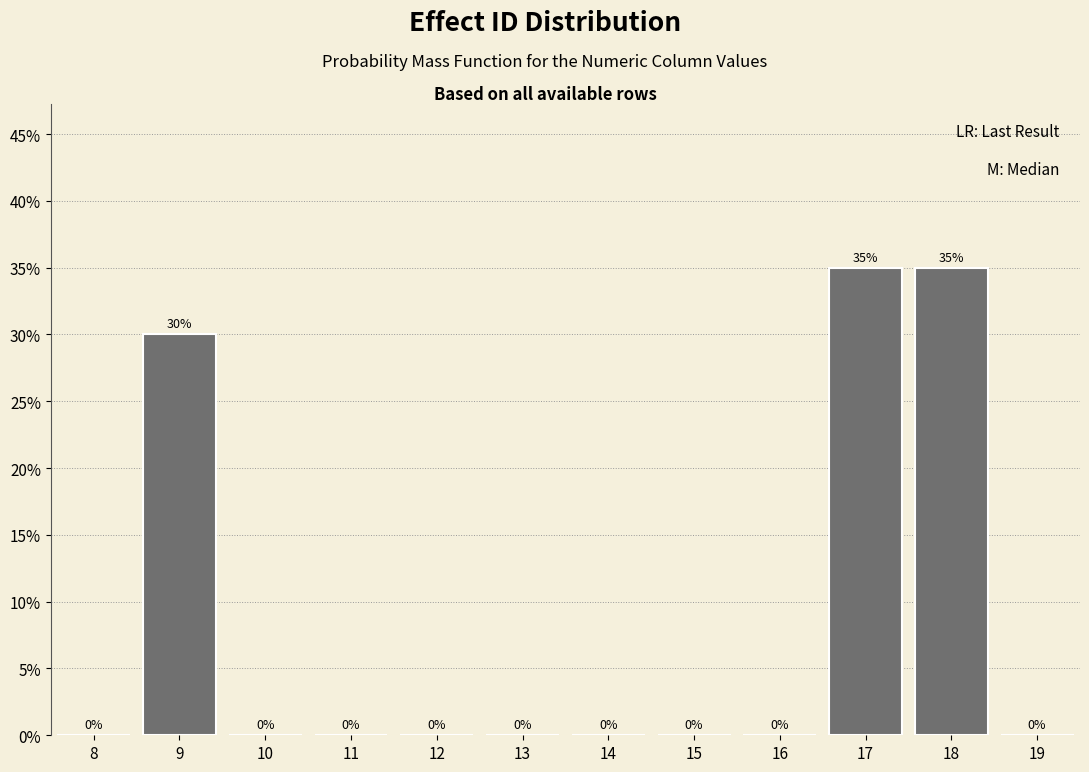

Reading left to right, what are all the values shown in this chart?

8=0	9=30	10=0	11=0	12=0	13=0	14=0	15=0	16=0	17=35	18=35	19=0